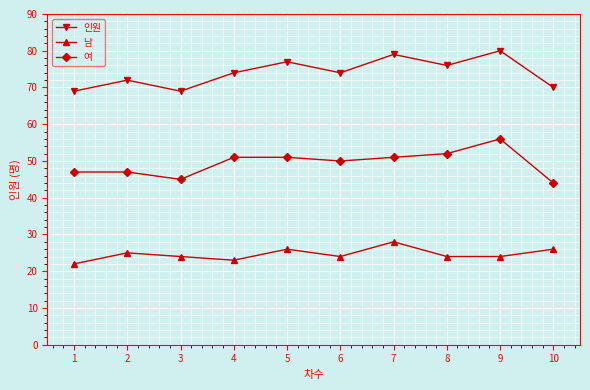

List the series in order of their overall mean, lowest first.

남, 여, 인원